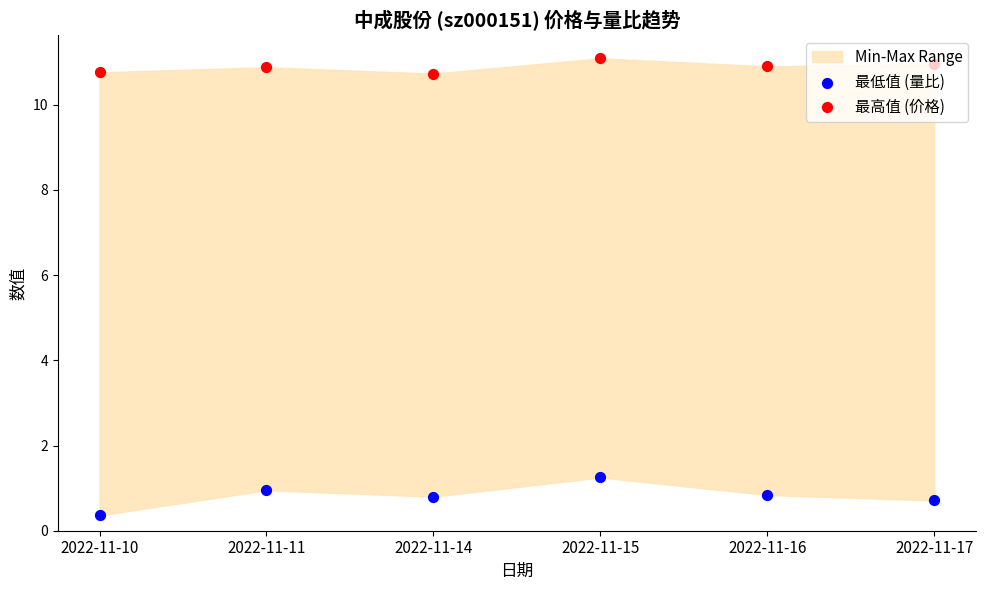

Is the value of 最高值 (价格) at 2022-11-11 greater than the value of 最低值 (量比) at 2022-11-17?

Yes